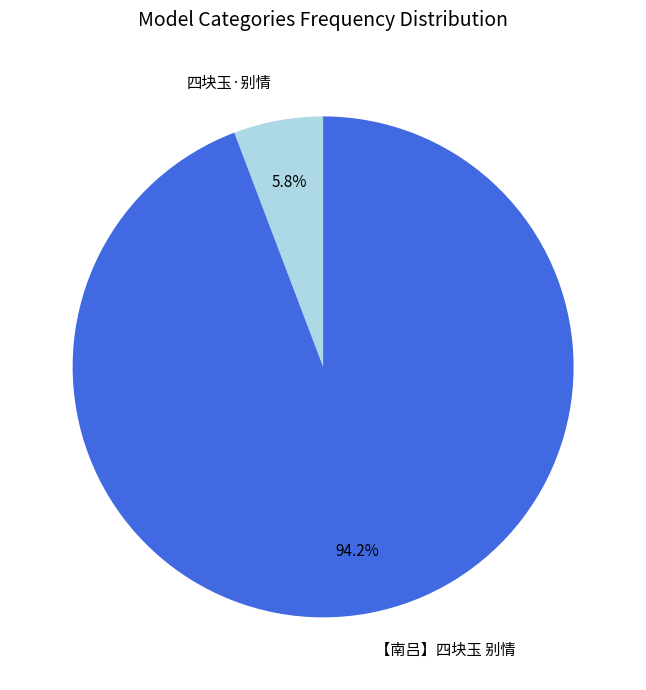

Combined, do 四块玉·别情 and 【南吕】四块玉 别情 account for over 50%?

Yes